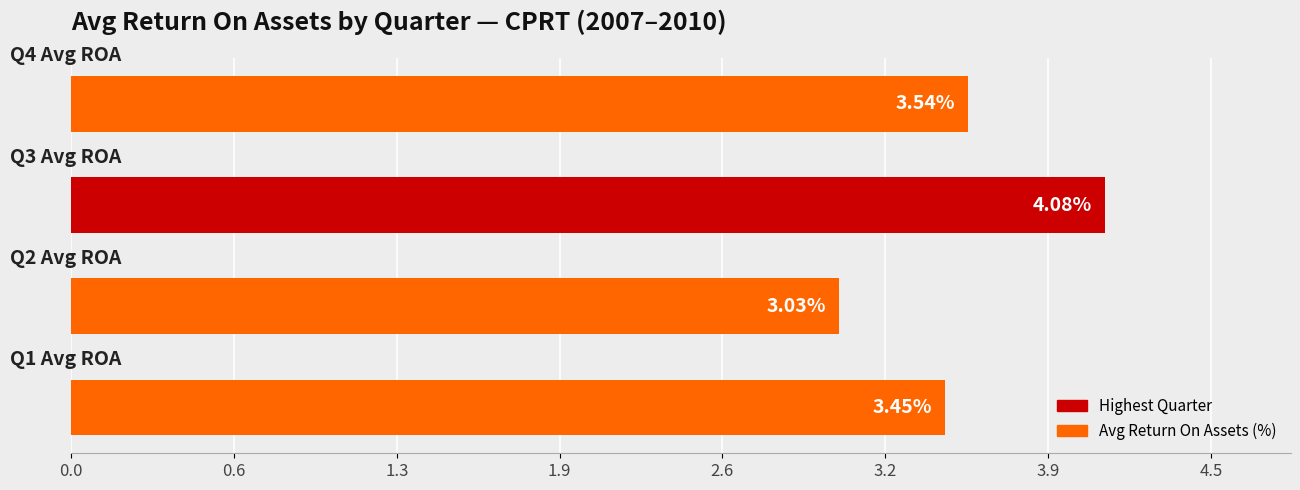

What is the difference between the second highest and minimum values?

0.5